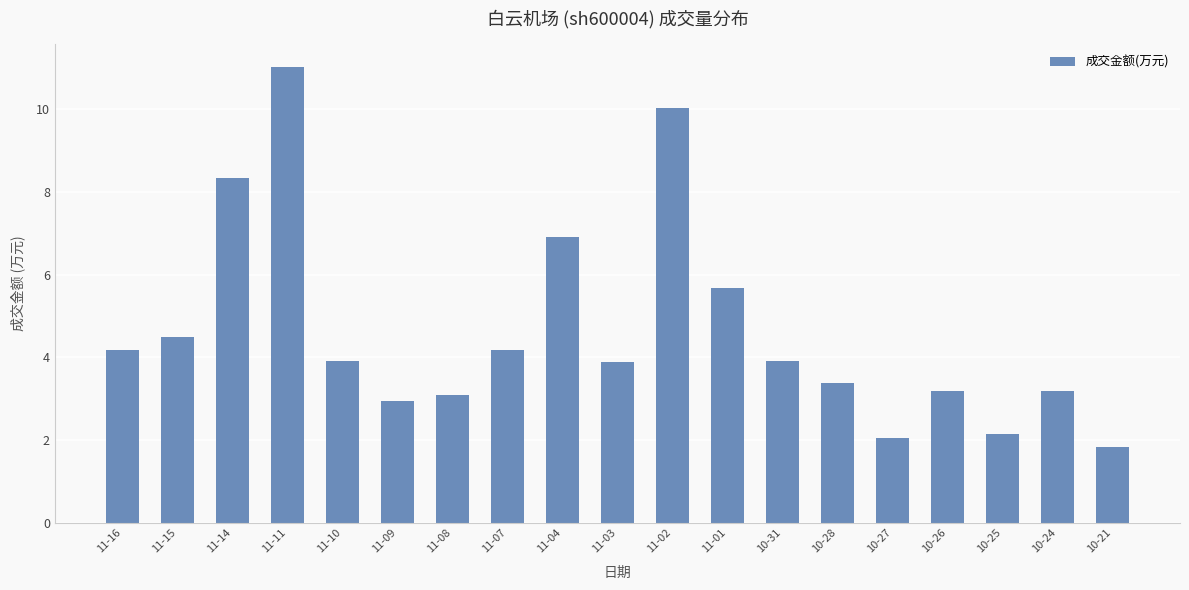

What is the label of the 9th bar from the right?

11-02